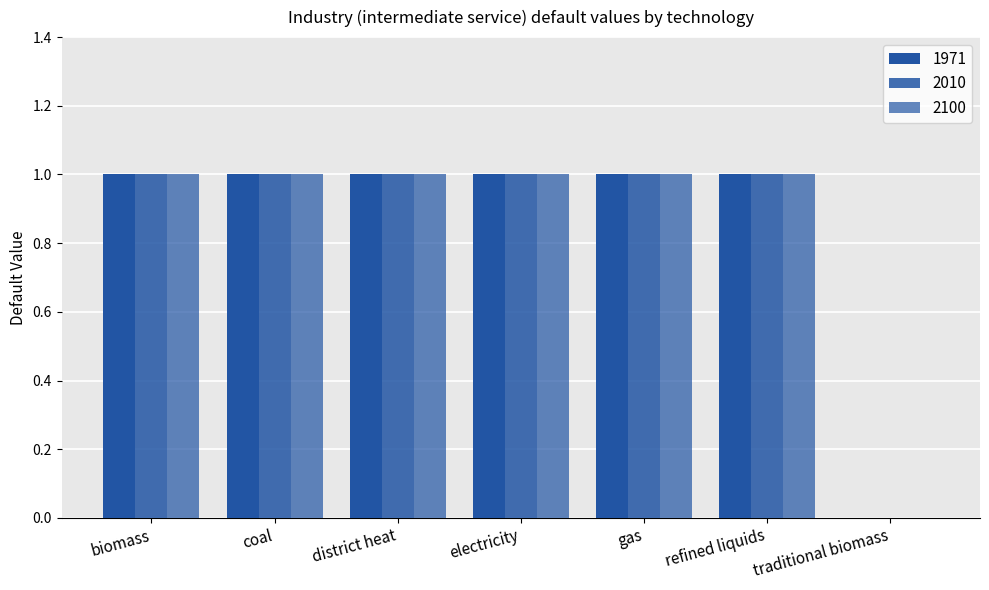

How many values in 1971 are above zero?

6